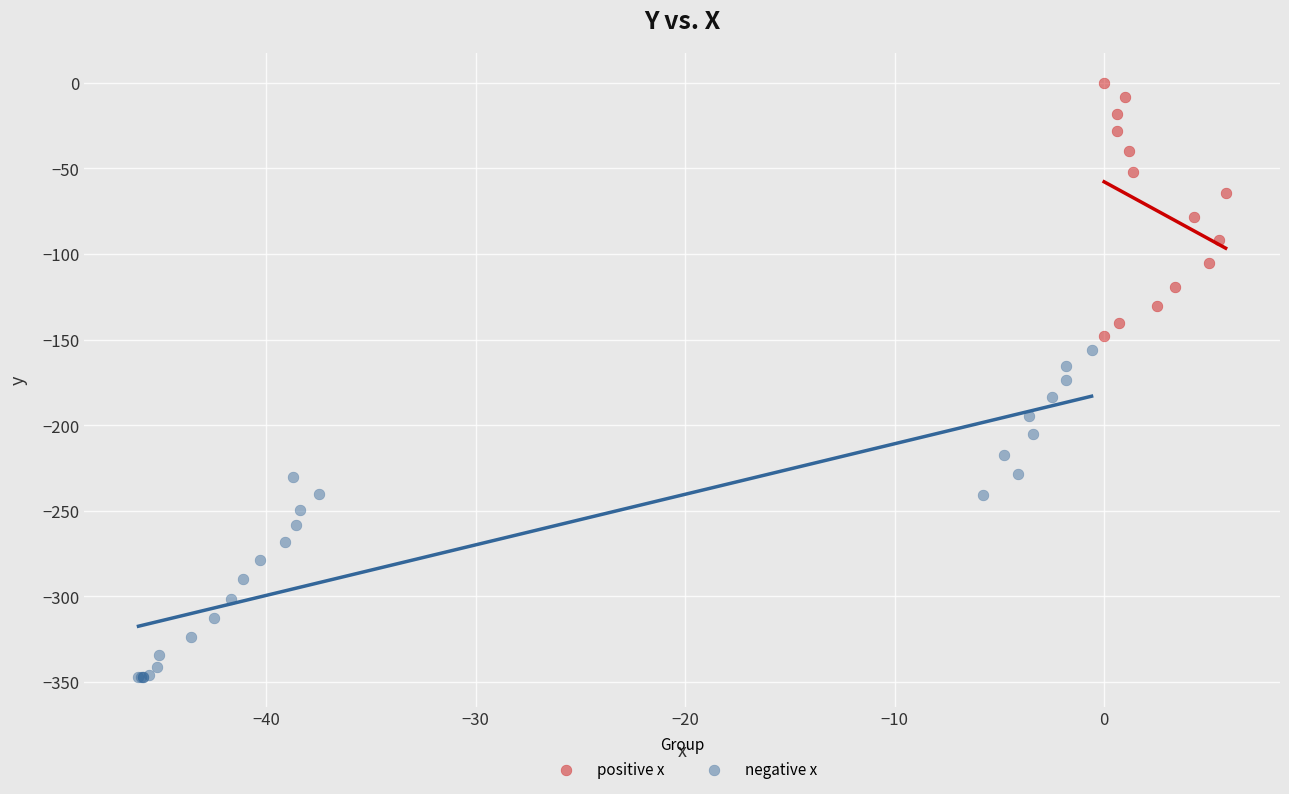

Which series contains the lowest Y value?

negative x